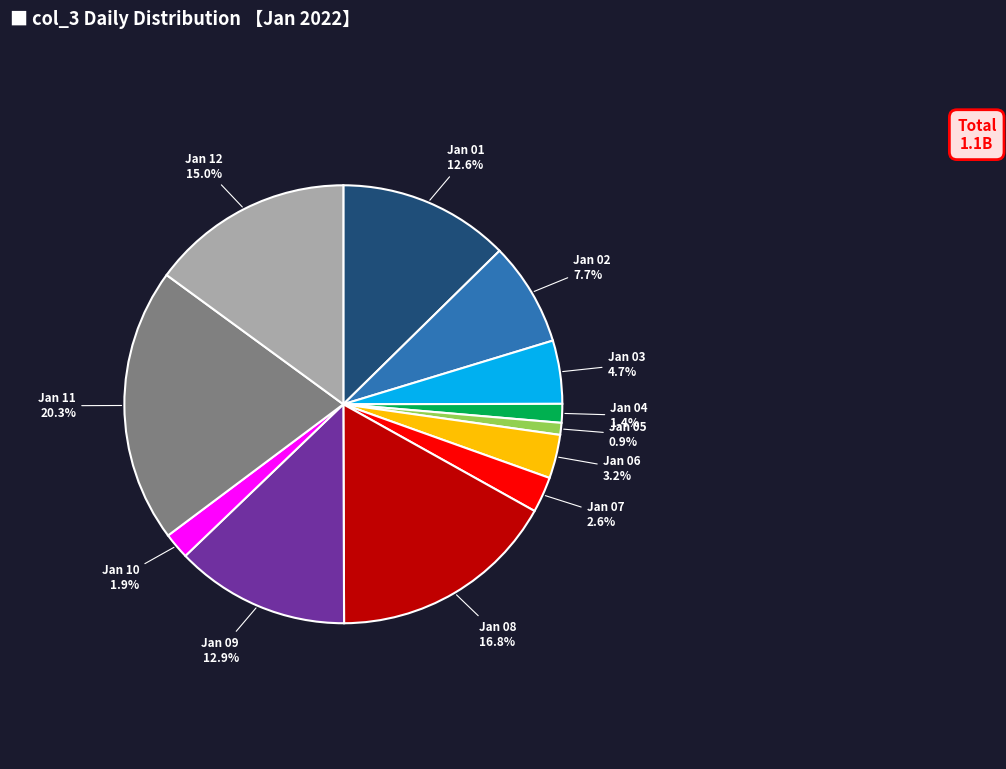

Is there a majority slice in this chart?

No